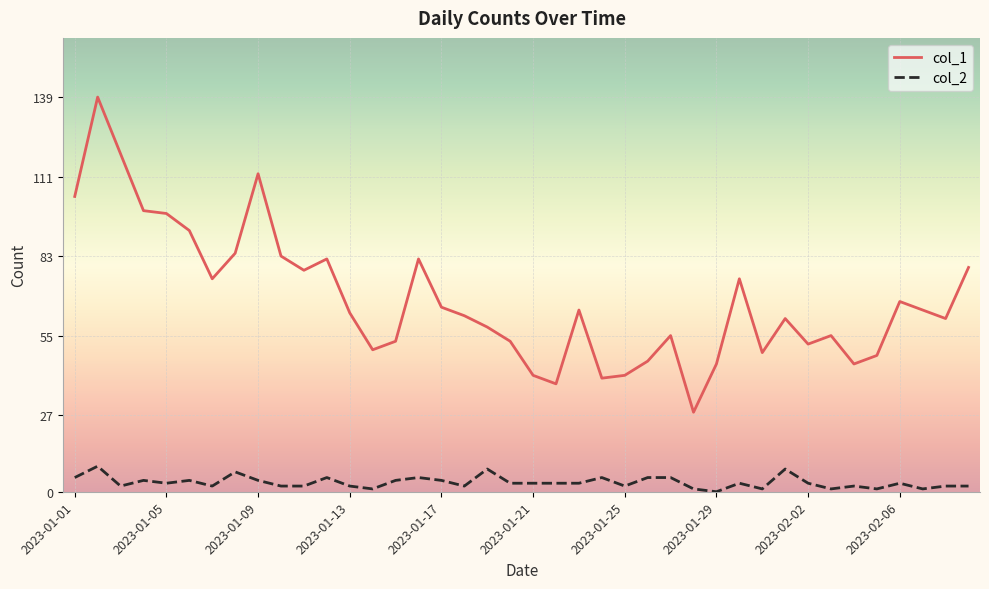

Which series has the largest range (max minus min)?

col_1